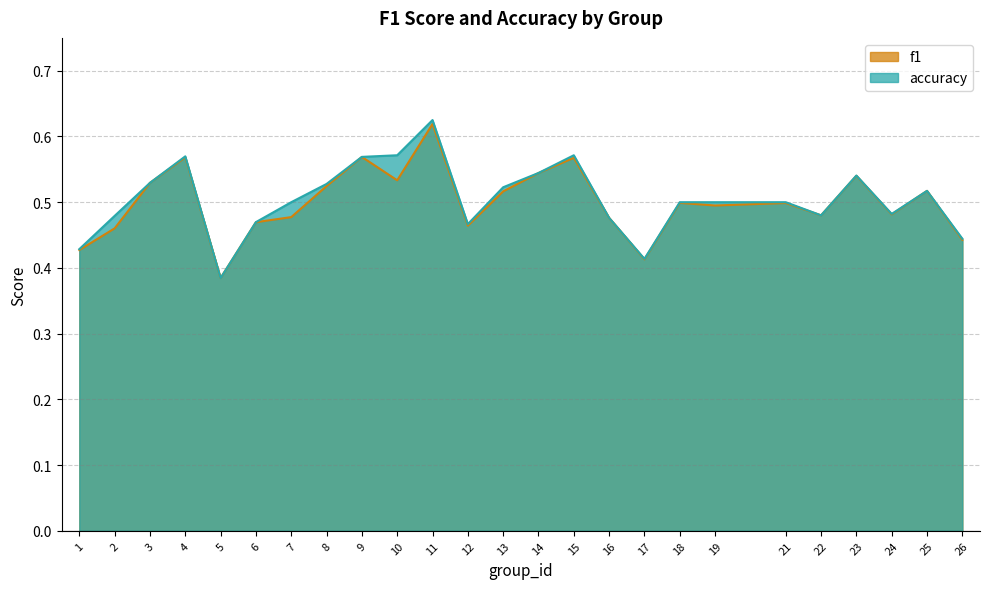

Reading left to right, extract all data points from this chart.

f1: 0.4	0.5	0.5	0.6	0.4	0.5	0.5	0.5	0.6	0.5	0.6	0.5	0.5	0.5	0.6	0.5	0.4	0.5	0.5	0.5	0.5	0.5	0.5	0.5	0.4
accuracy: 0.4	0.5	0.5	0.6	0.4	0.5	0.5	0.5	0.6	0.6	0.6	0.5	0.5	0.5	0.6	0.5	0.4	0.5	0.5	0.5	0.5	0.5	0.5	0.5	0.4